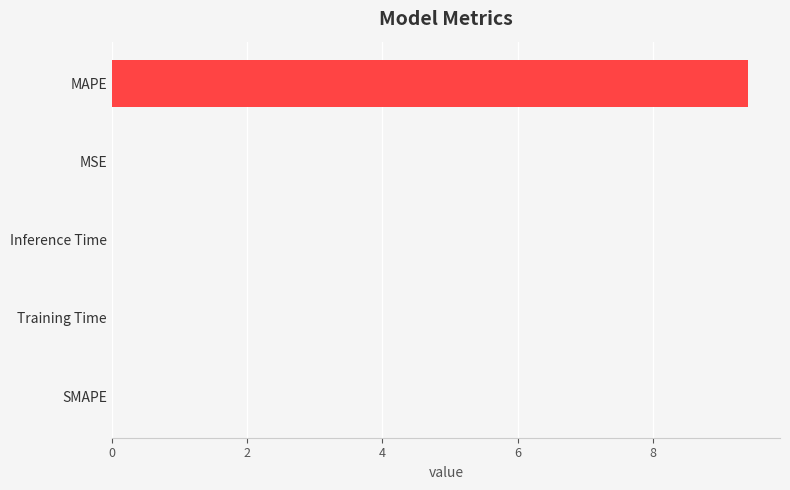

Between SMAPE and MAPE, which is larger?

MAPE